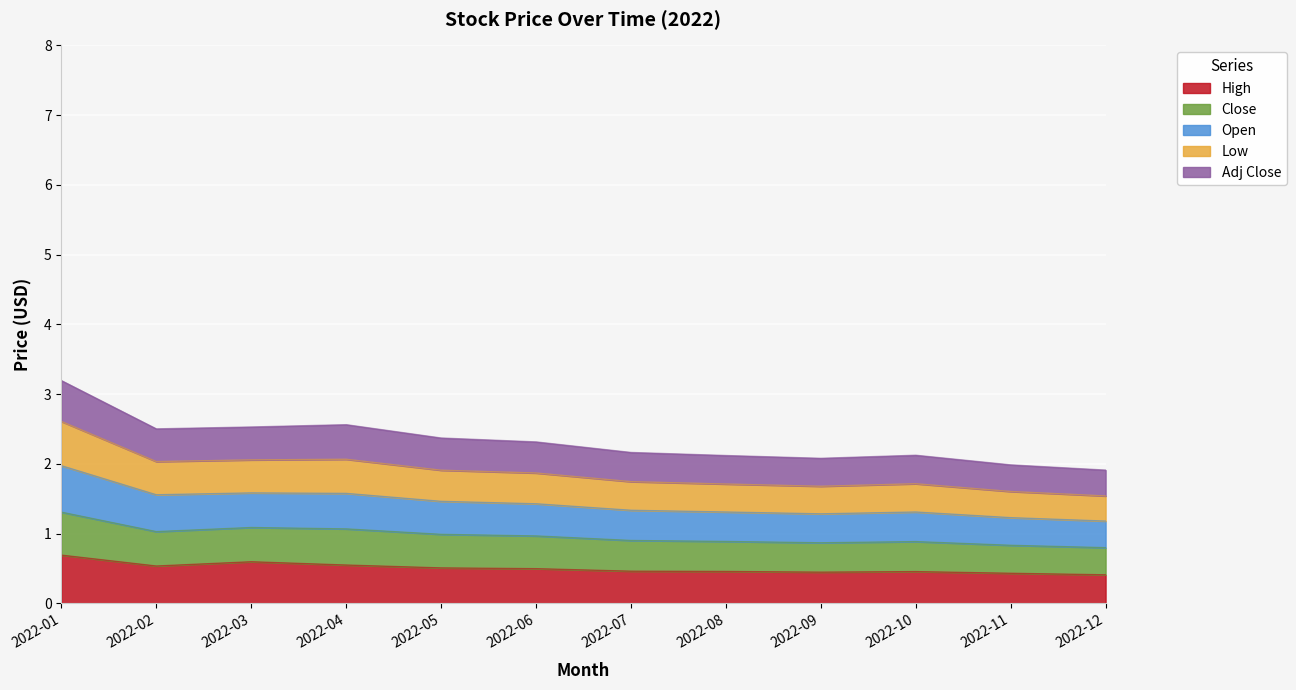

Between 2022-02 and 2022-03, which series saw the biggest shift?

High